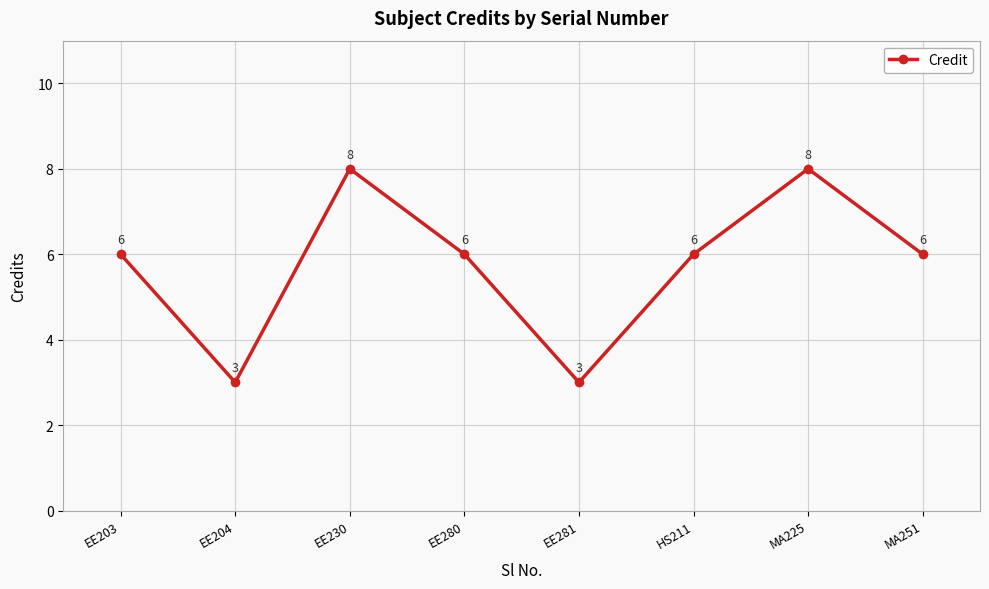

The chart shows a value of 10 at MA251. True or false?

False